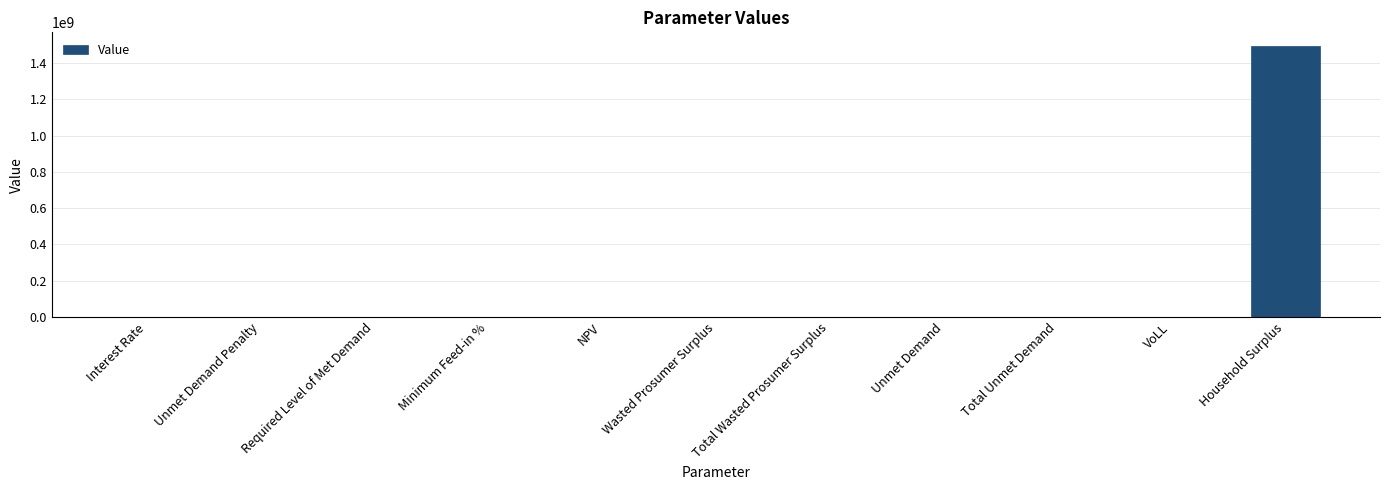

Does the chart contain stacked bars?

No